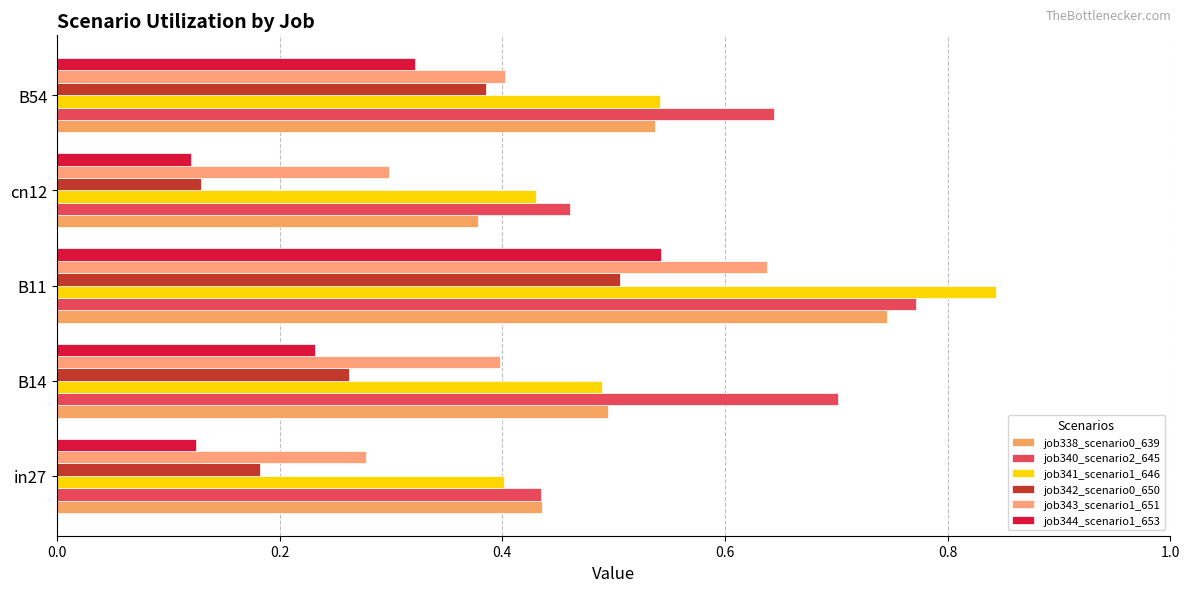

At which category is the sum across all series the highest?

B11